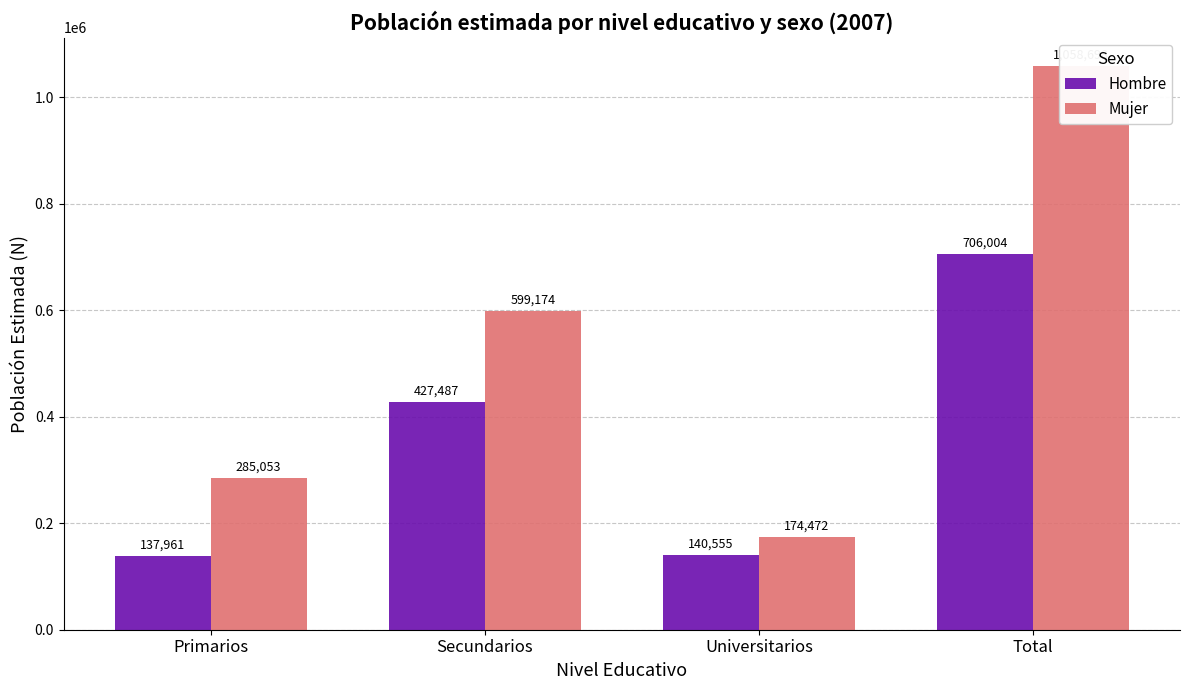

Reading left to right, list all the values displayed in this chart.

Hombre: Primarios=137961	Secundarios=427487	Universitarios=140555	Total=706004
Mujer: Primarios=285053	Secundarios=599174	Universitarios=174472	Total=1058698